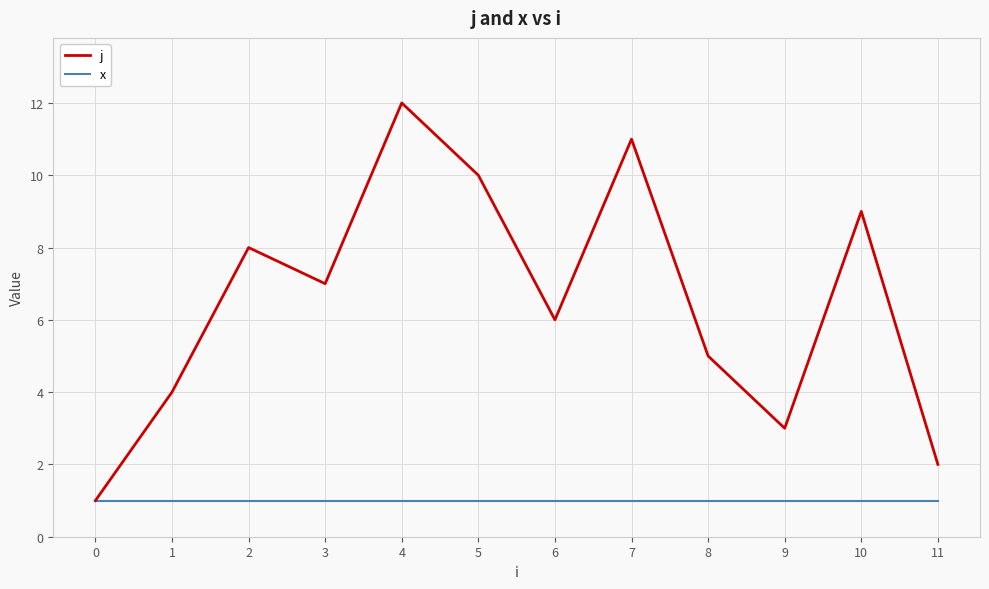

Is the value of j at 7 greater than the value of x at 6?

Yes